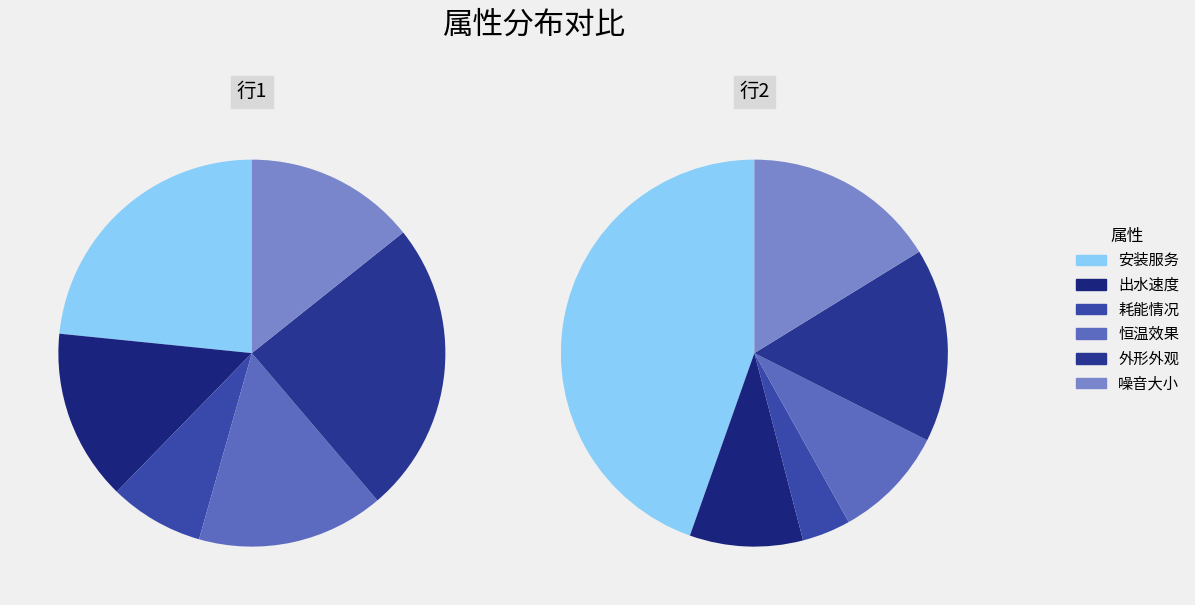

Is it true that 出水速度 is 11% of the pie?

False